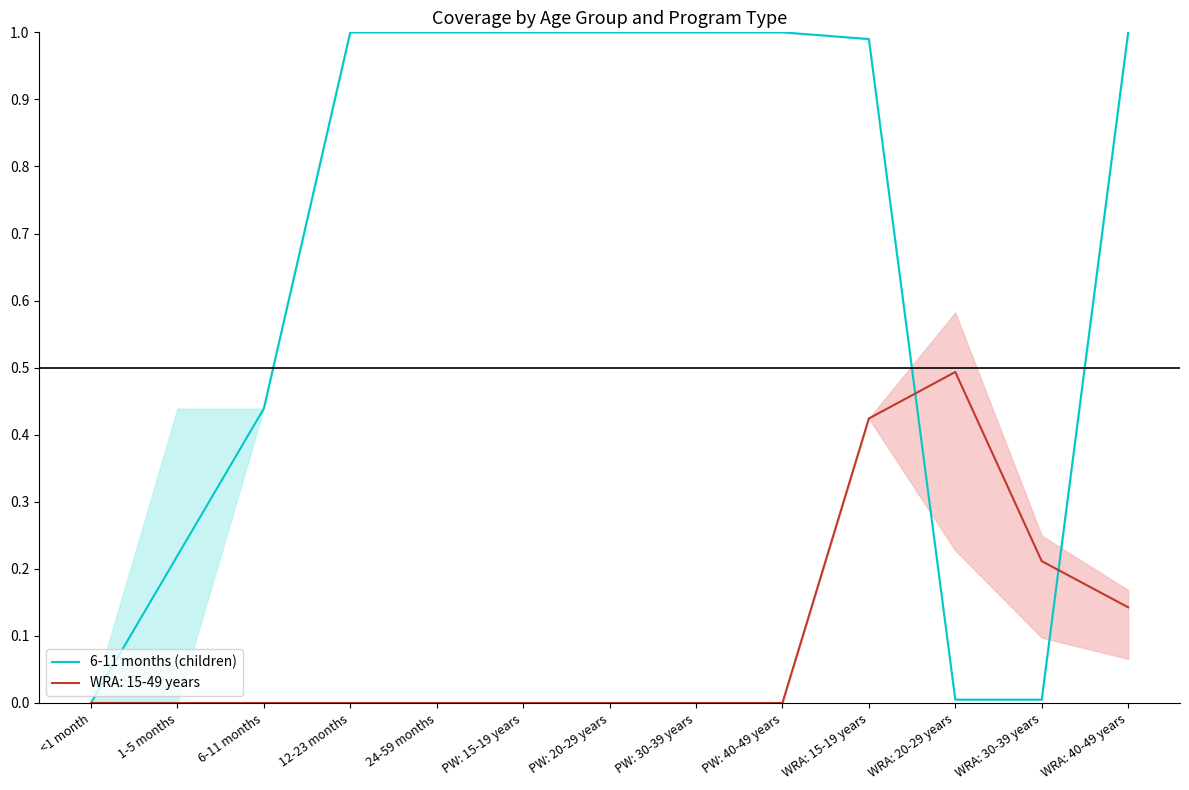

What is the change in value from PW: 20-29 years to WRA: 30-39 years?

-1.0